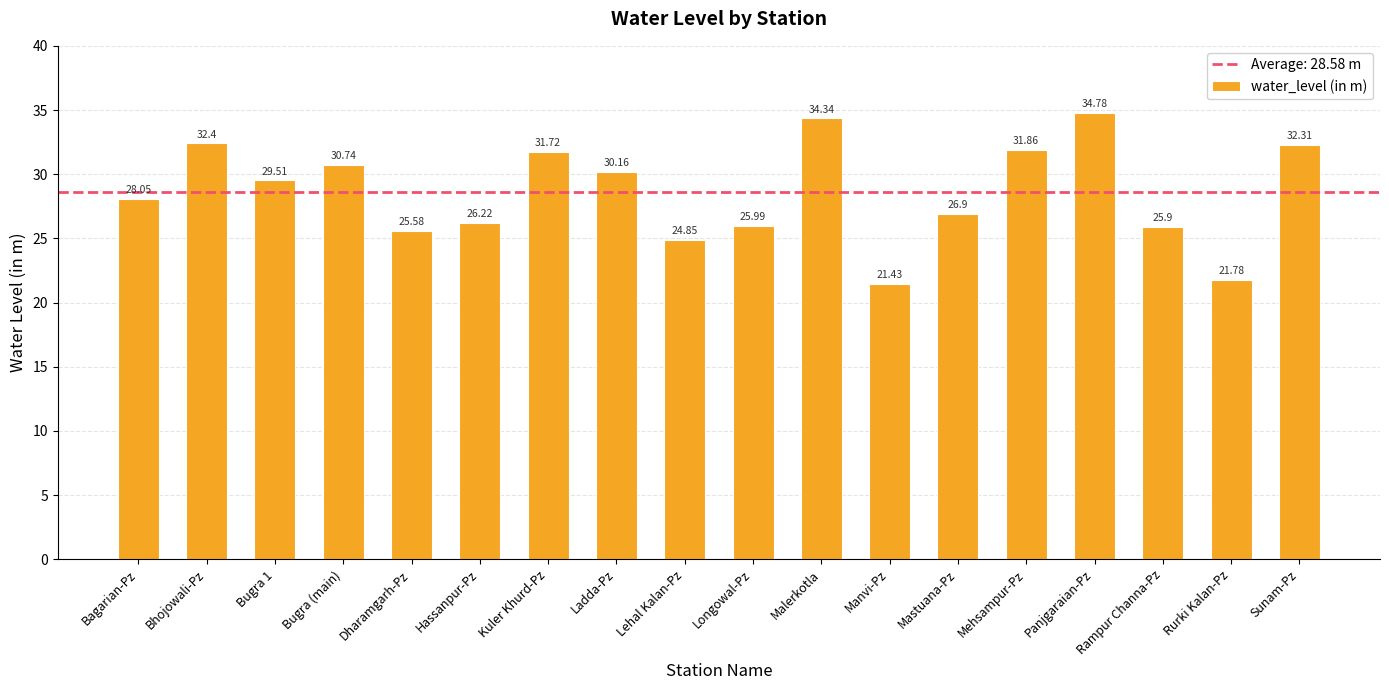

Does the chart contain any negative values?

No